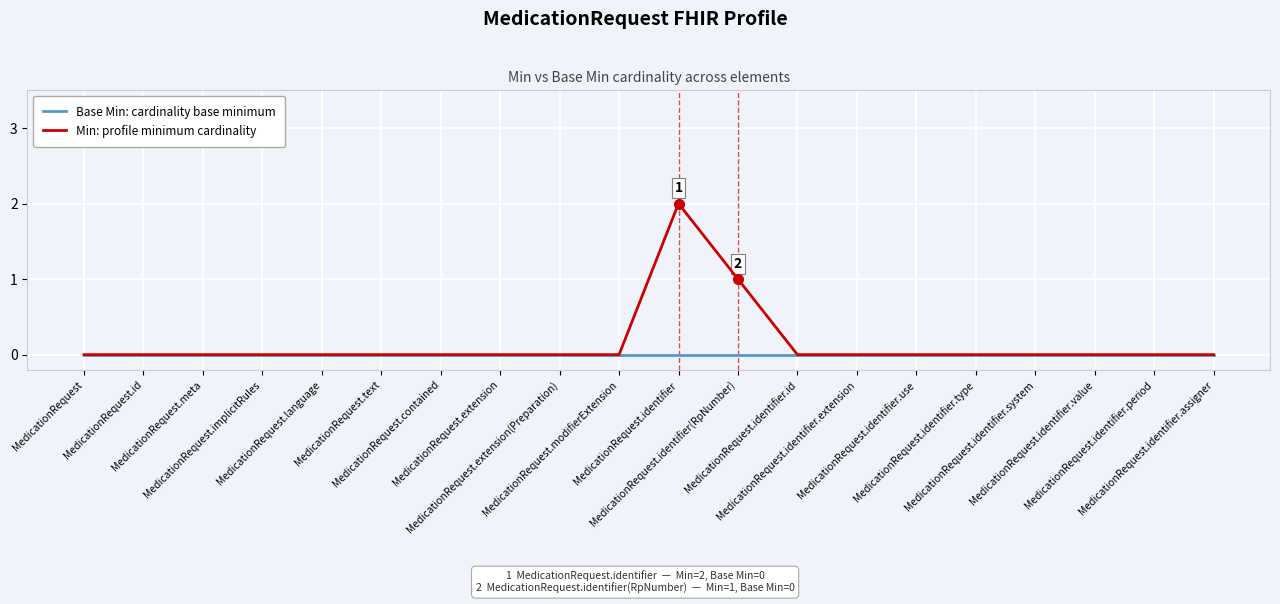

What position from the right is MedicationRequest?

20